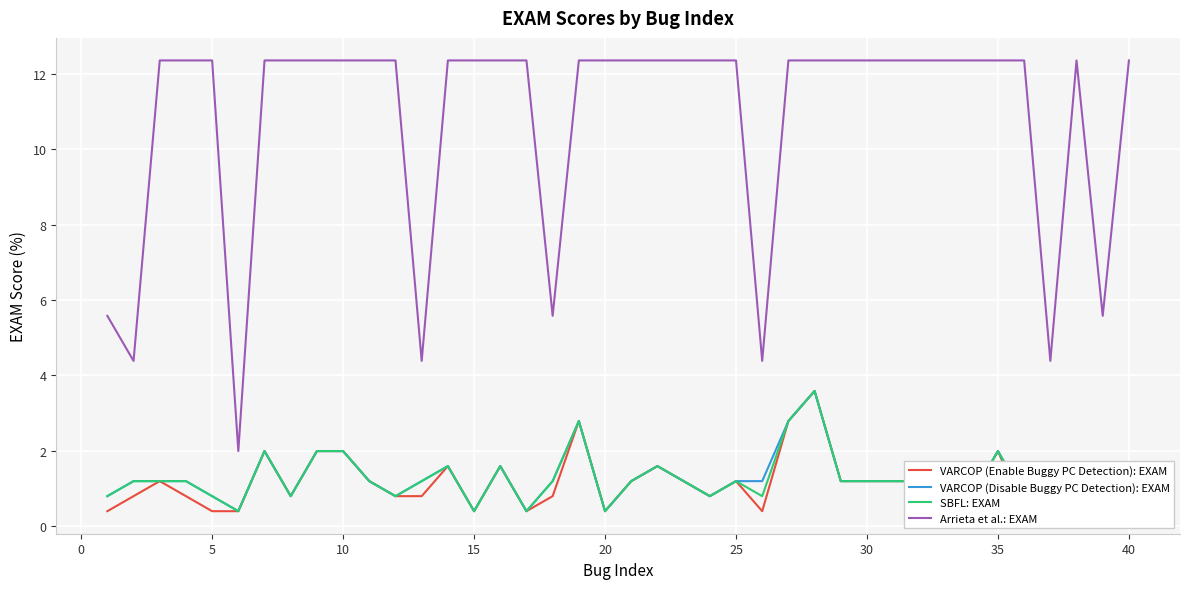

How many interior local peaks does the SBFL: EXAM series have?

9